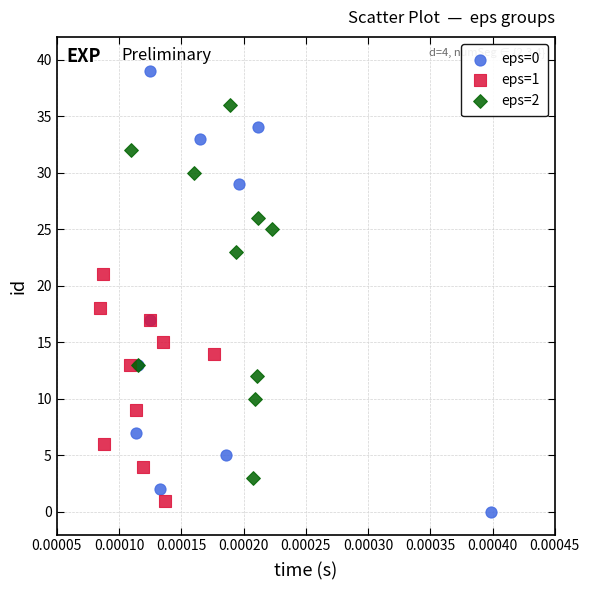

Which series has the largest Y range (max minus min)?

eps=0